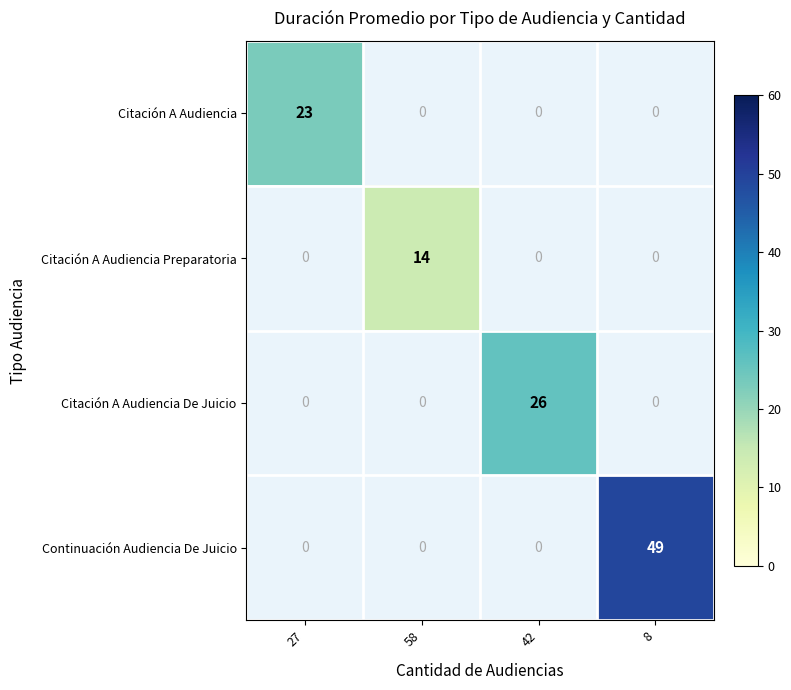

The Citación A Audiencia series shows 34 at 27. True or false?

False